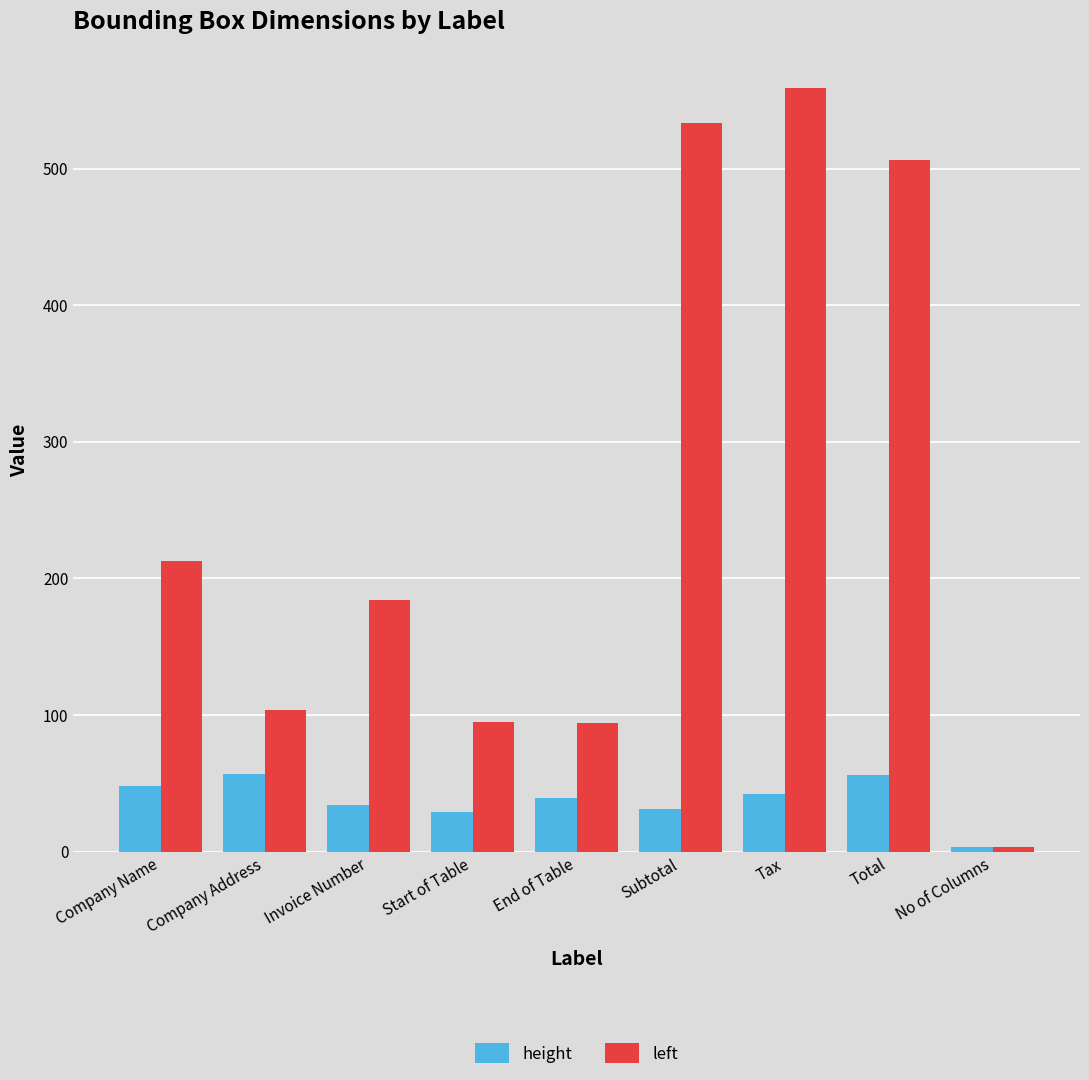

Which series changed the most between Company Name and Company Address?

left